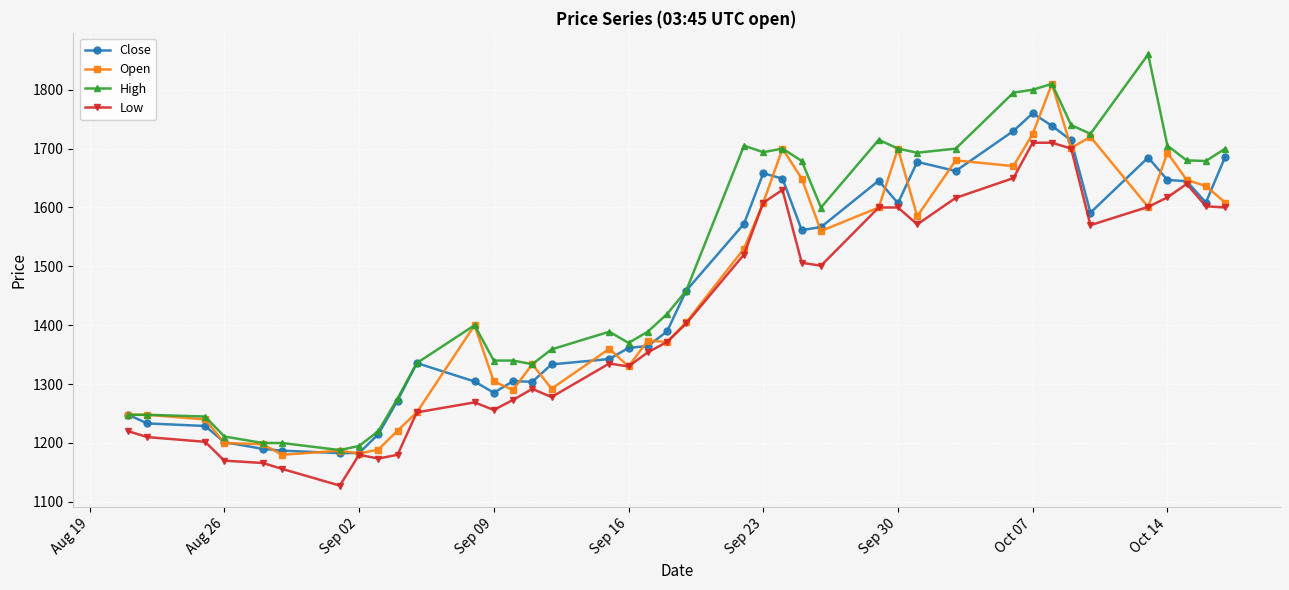

What is the maximum value shown in the chart?

1860.0